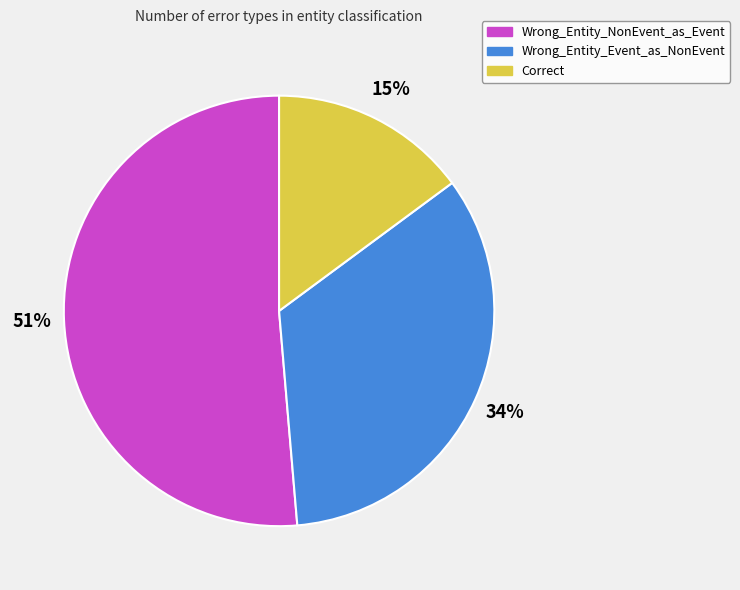

To the nearest percent, what is the combined percentage of Correct and Wrong_Entity_Event_as_NonEvent?

49%